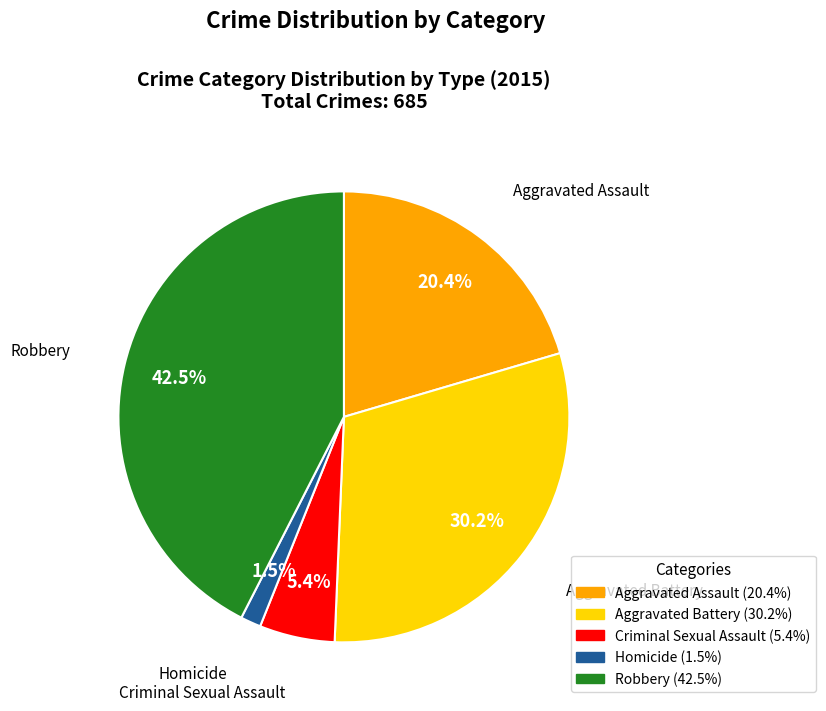

What is the ratio of the value at Aggravated Assault to the value at Aggravated Battery?

0.7